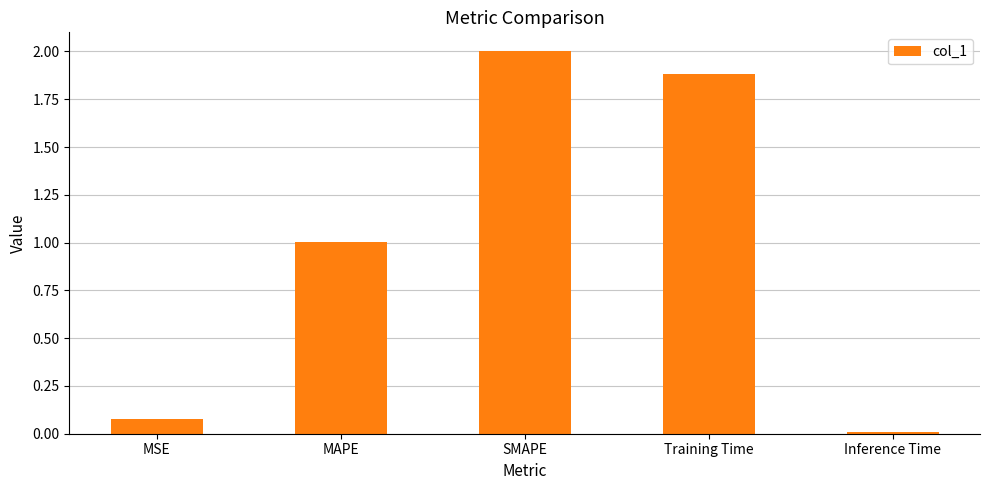

Rank the categories by value from lowest to highest.

Inference Time, MSE, MAPE, Training Time, SMAPE